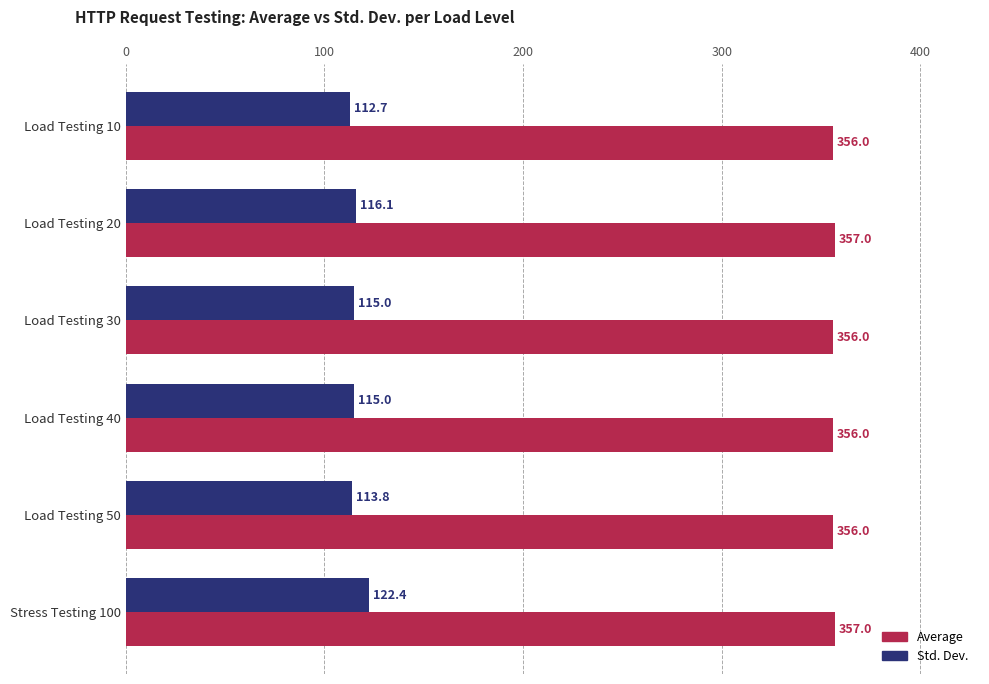

What is the difference between the maximum and minimum values in the Std. Dev. series?

9.7